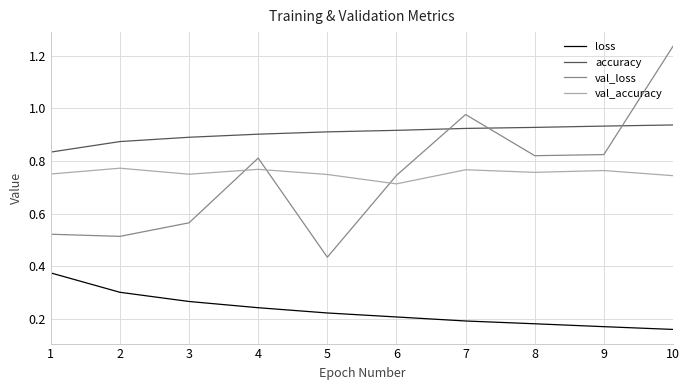

True or false: accuracy and loss cross at least once.

False